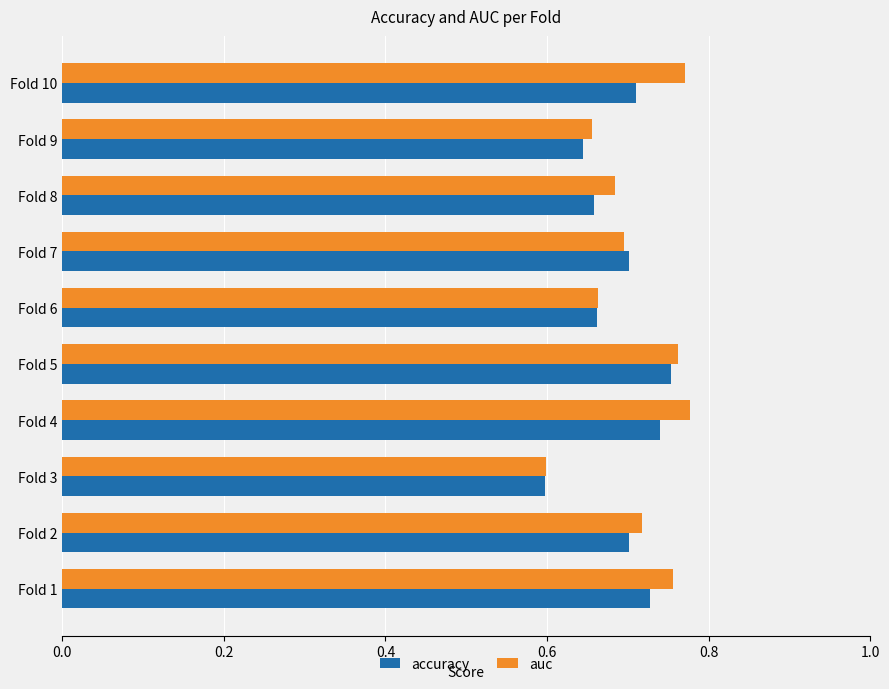

What is the sum of the auc values at Fold 10 and Fold 8?

1.5